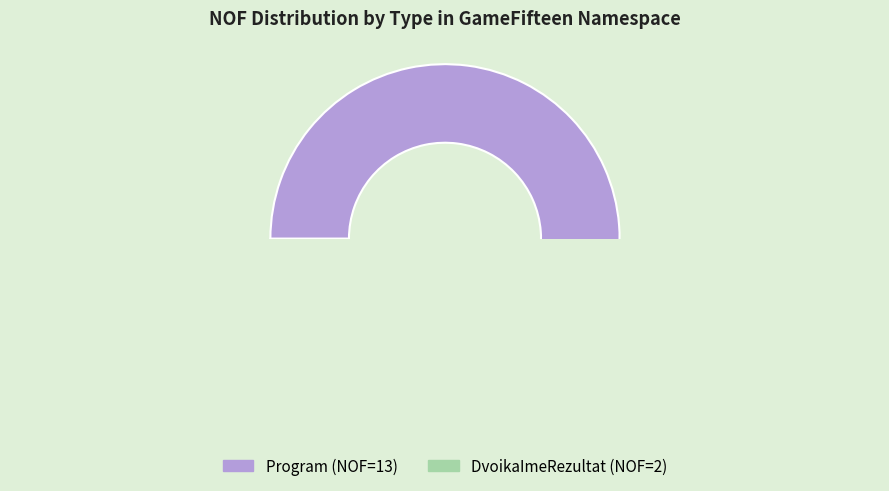

Is it true that DvoikaImeRezultat is 13% of the pie?

True